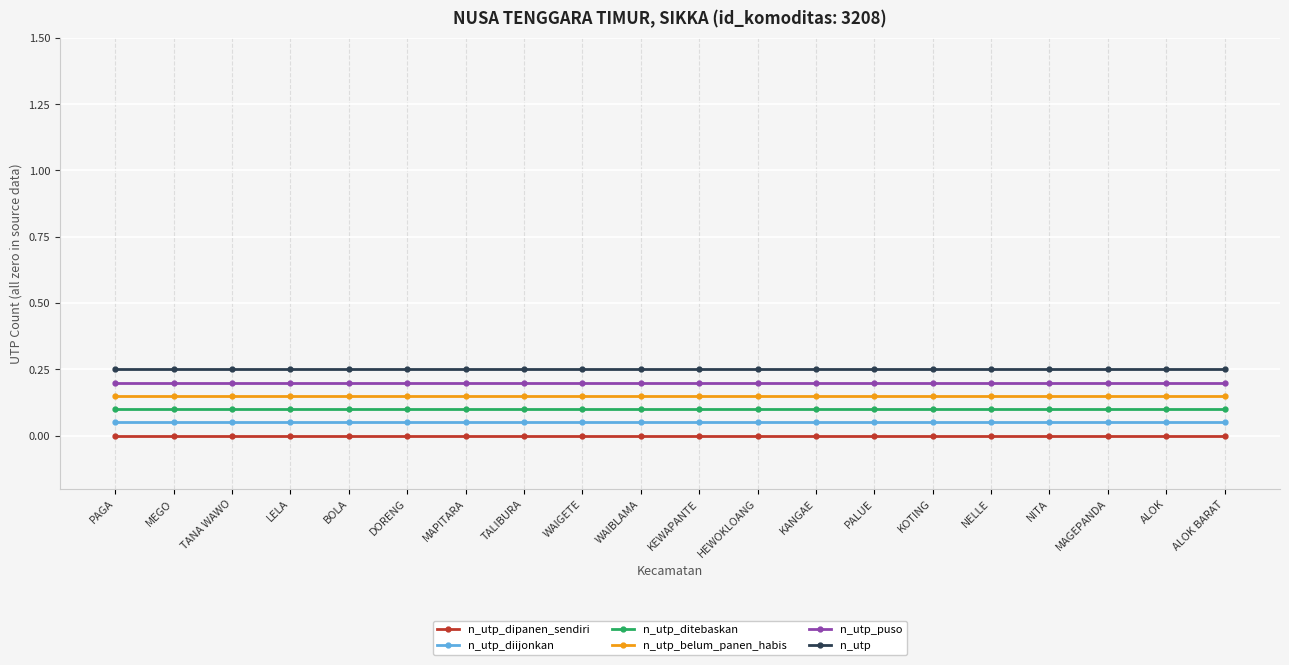

Does the chart display data point markers on the line(s)?

Yes